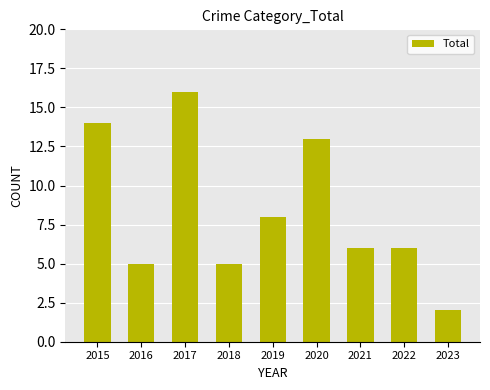

Are the bars horizontal?

No